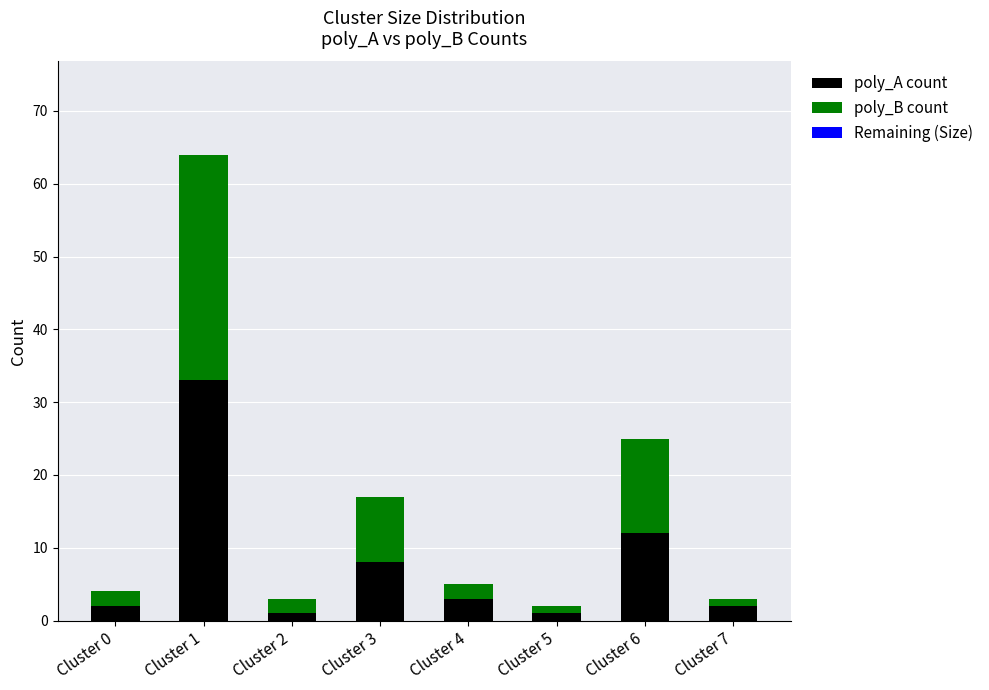

What is the average value of the poly_A count series?

8